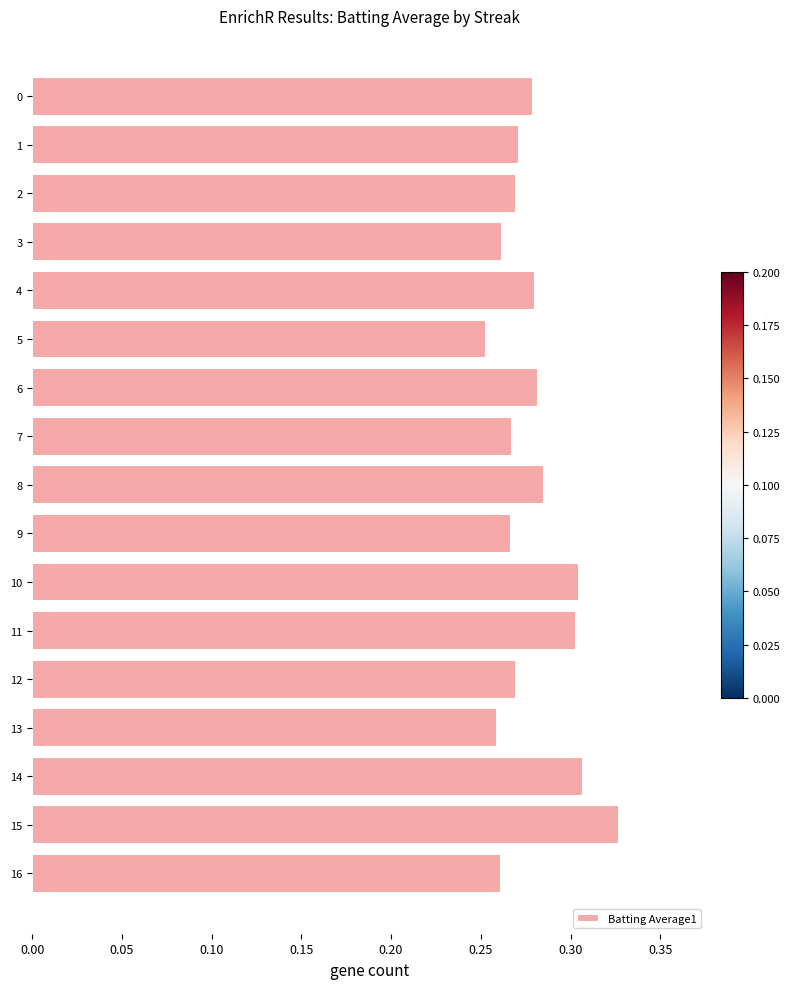

At which category does the chart reach its minimum across all series?

5